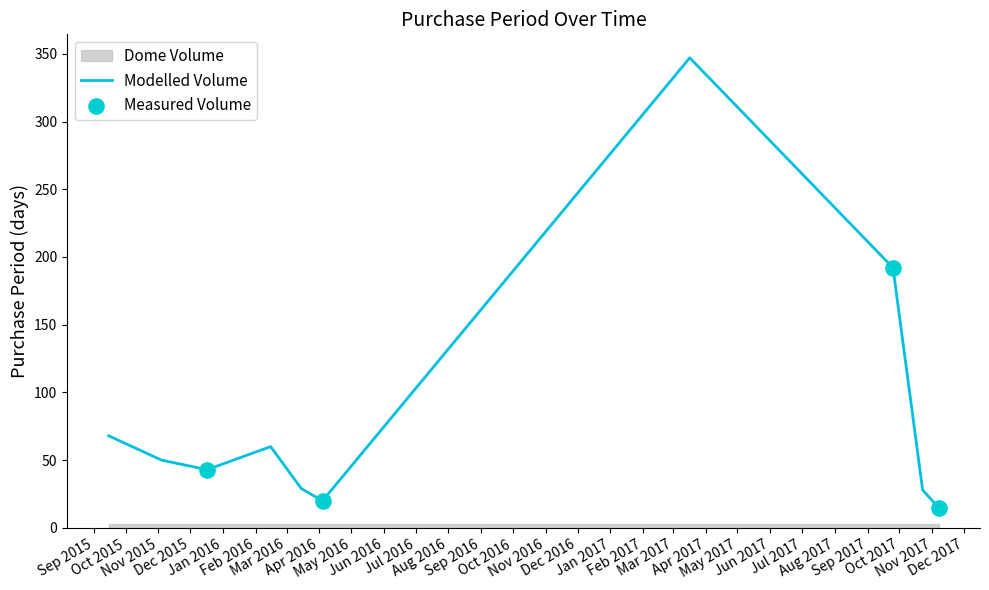

Which has a higher value, 2015-09-15 or 2017-10-23?

2015-09-15